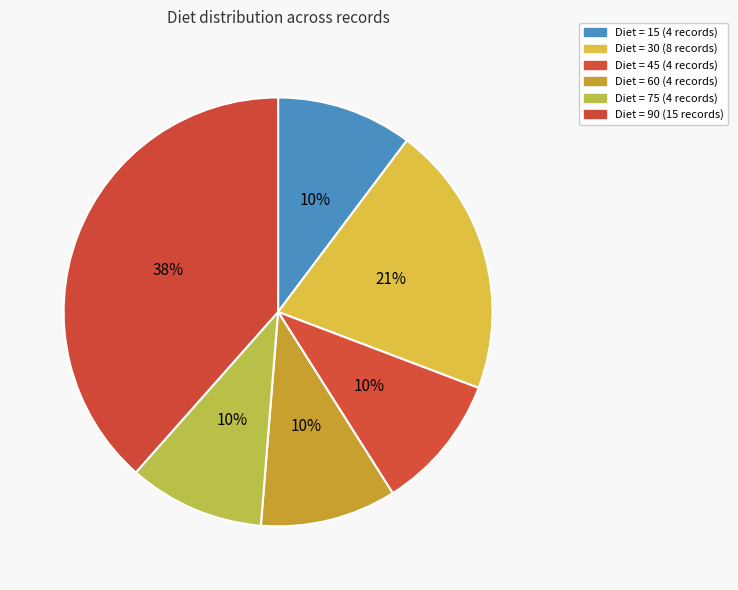

Which slice is the largest?

90